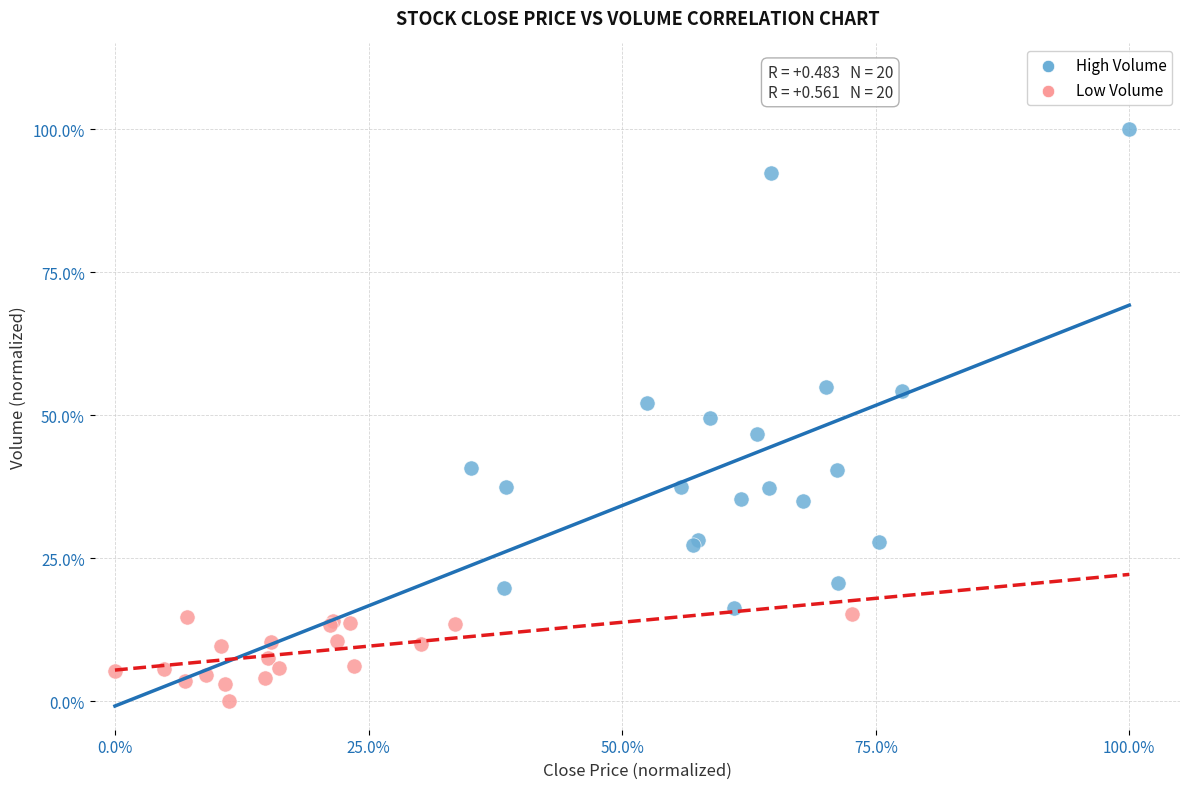

Which series reaches the maximum Y coordinate?

High Volume